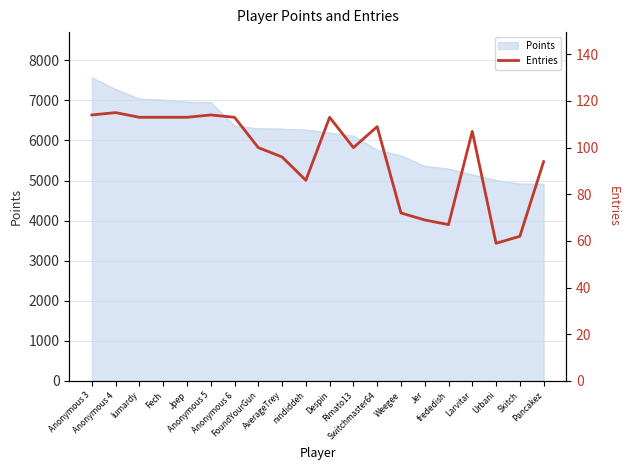

Where is the first local maximum?

Anonymous 4